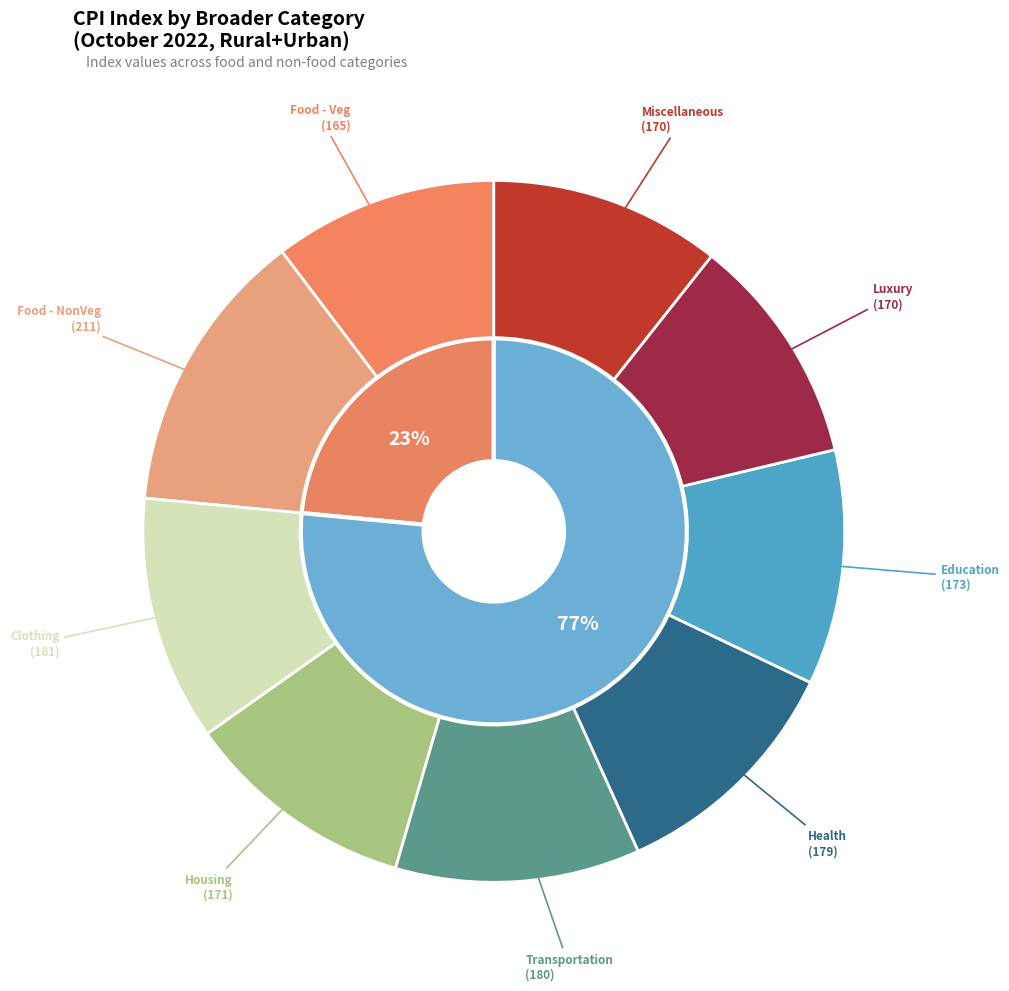

How many segments does this pie chart have?

9